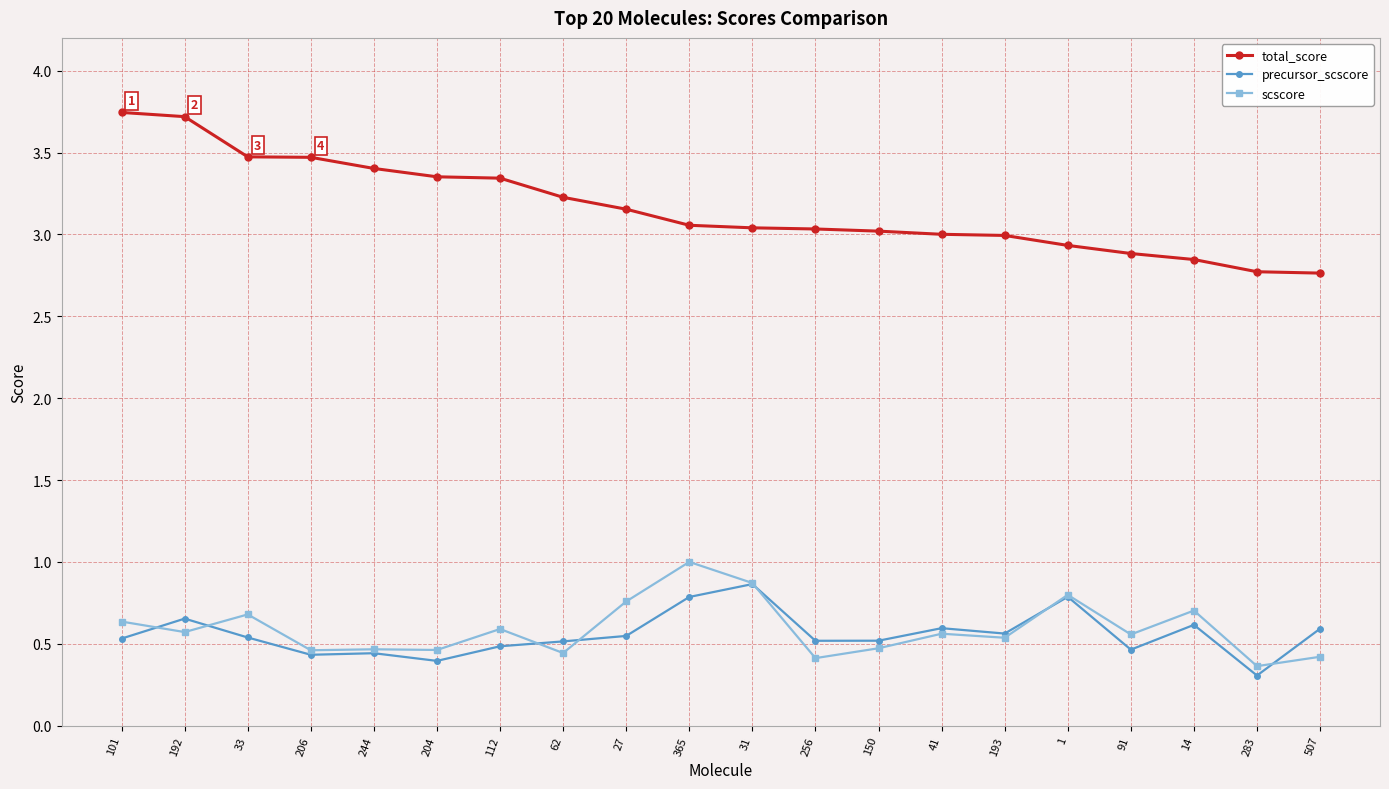

Rank the series at 365 from lowest to highest value.

precursor_scscore, scscore, total_score